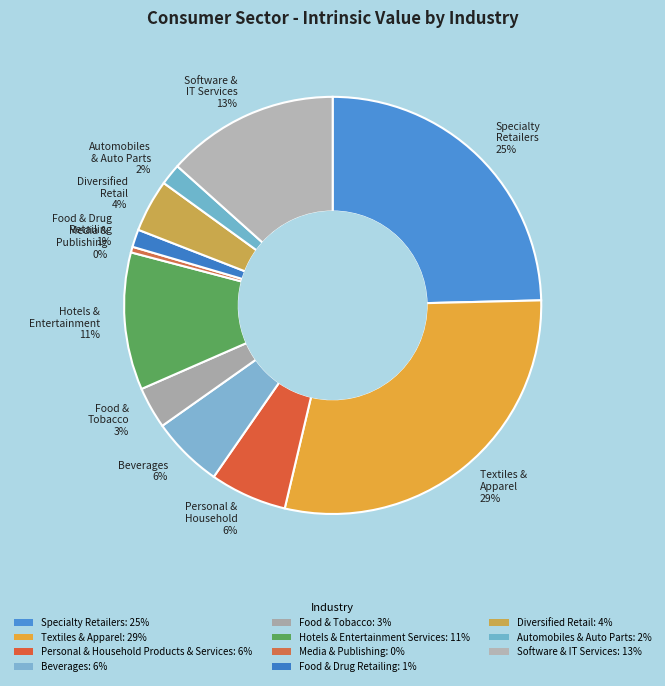

Is the sum of Food & Tobacco 3% and Textiles & Apparel 29% greater than half?

No